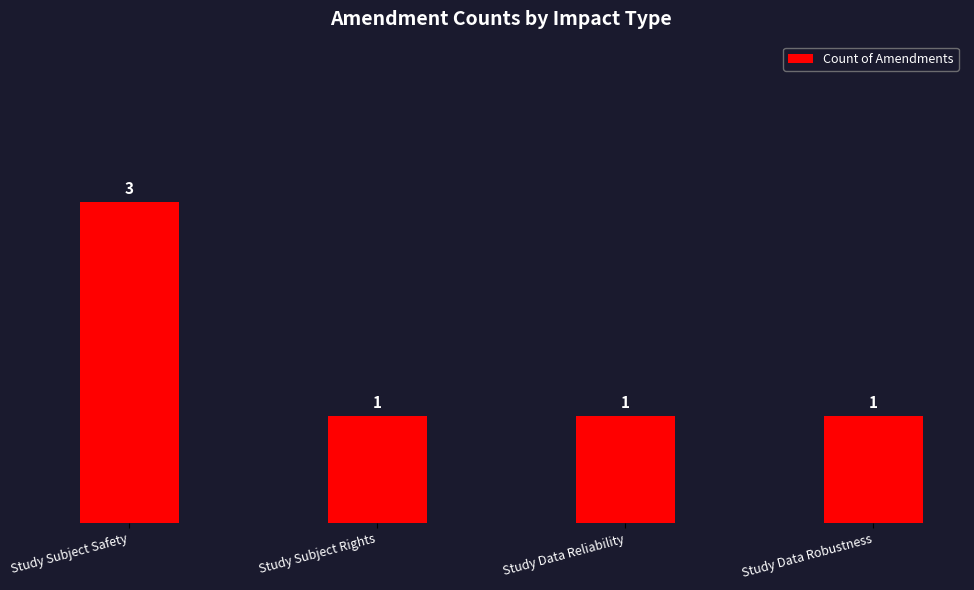

How many values are between 1 and 3?

4